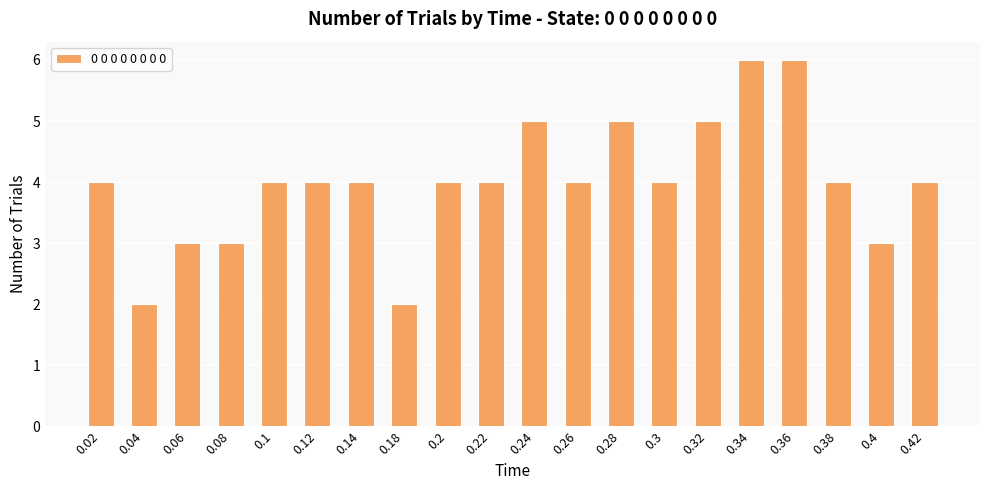

What position from the left is 0.14?

7